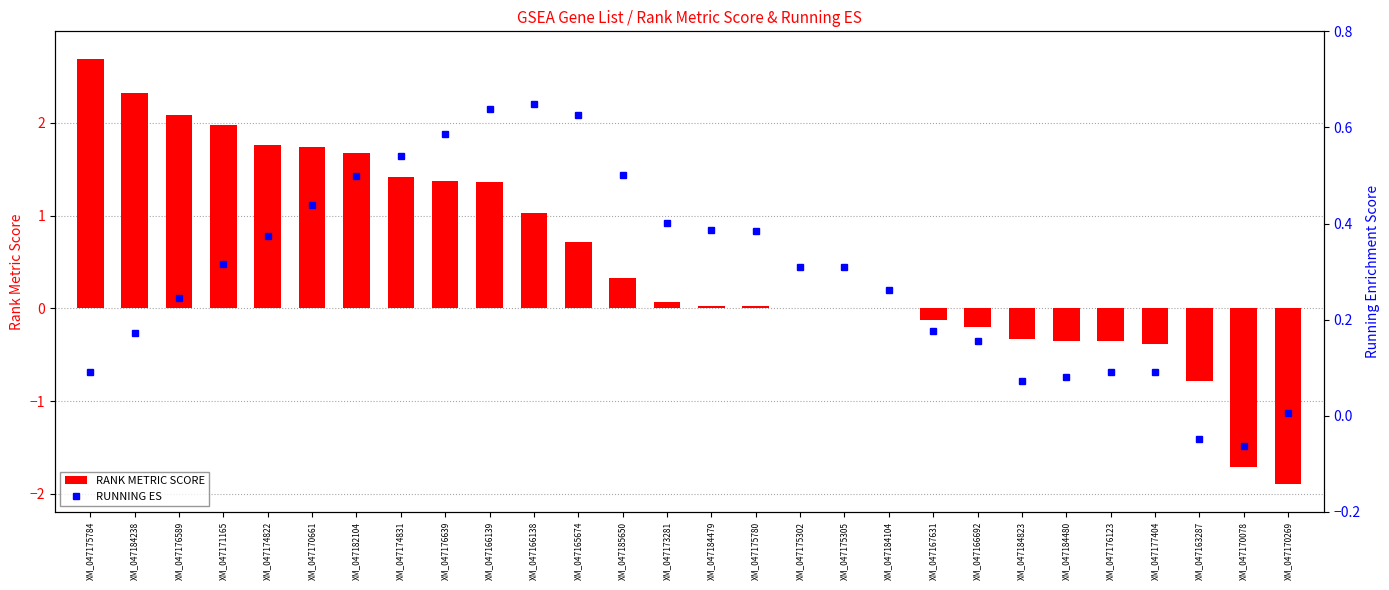

How many categories are shown in the chart?

28